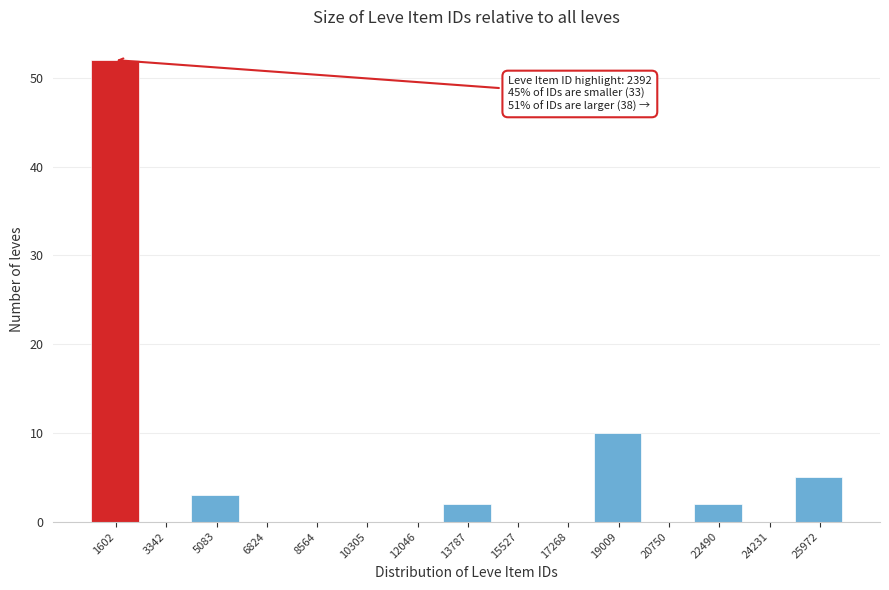

Reading right to left, what are all the values shown in this chart?

25972=5	24231=0	22490=2	20750=0	19009=10	17268=0	15527=0	13787=2	12046=0	10305=0	8564=0	6824=0	5083=3	3342=0	1602=52